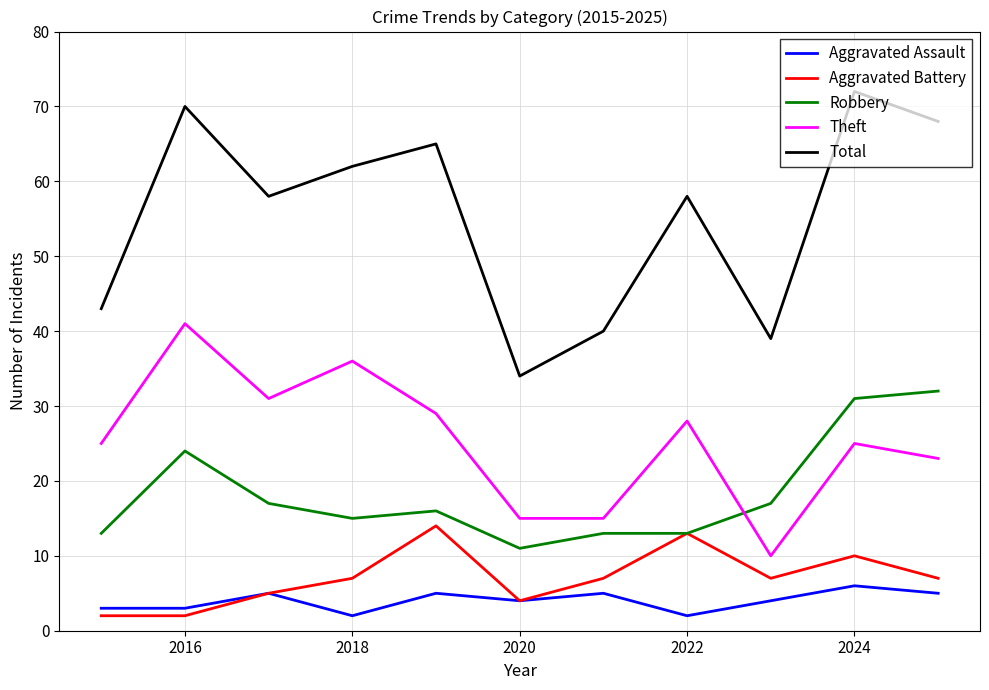

Rank the series by their maximum value, from lowest to highest.

Aggravated Assault, Aggravated Battery, Robbery, Theft, Total